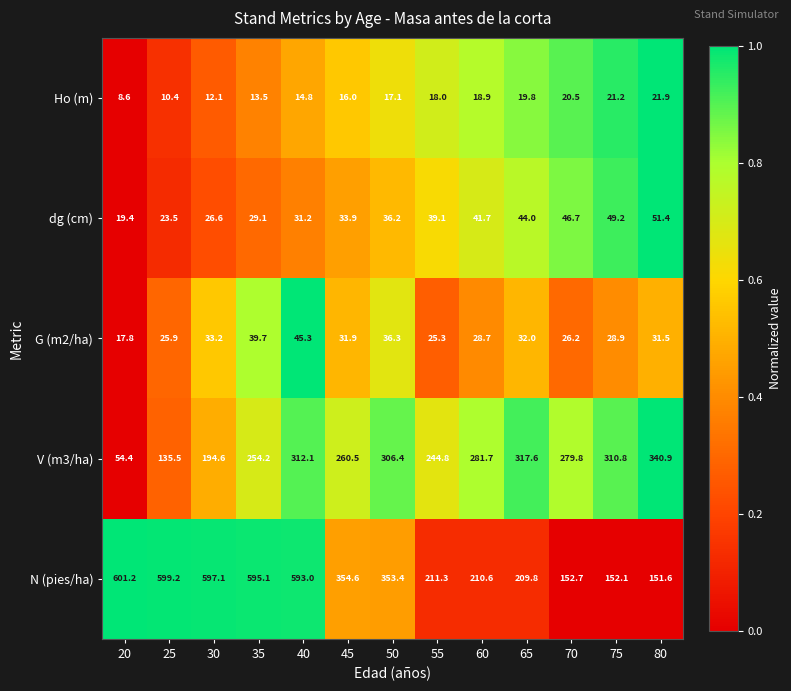

How many distinct data groups are displayed?

5